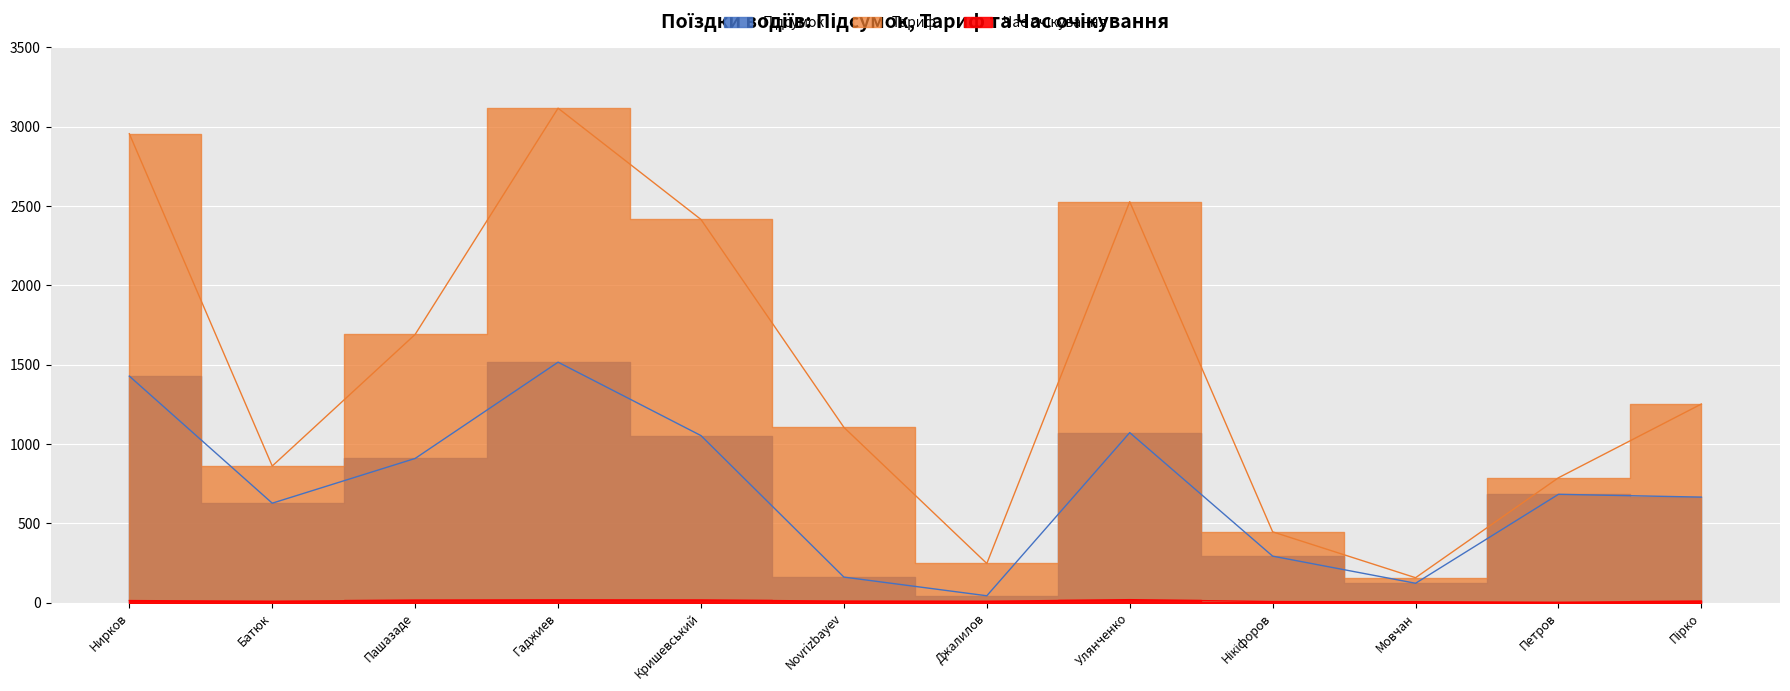

What is the label of the 5th point from the left?

Кришевський